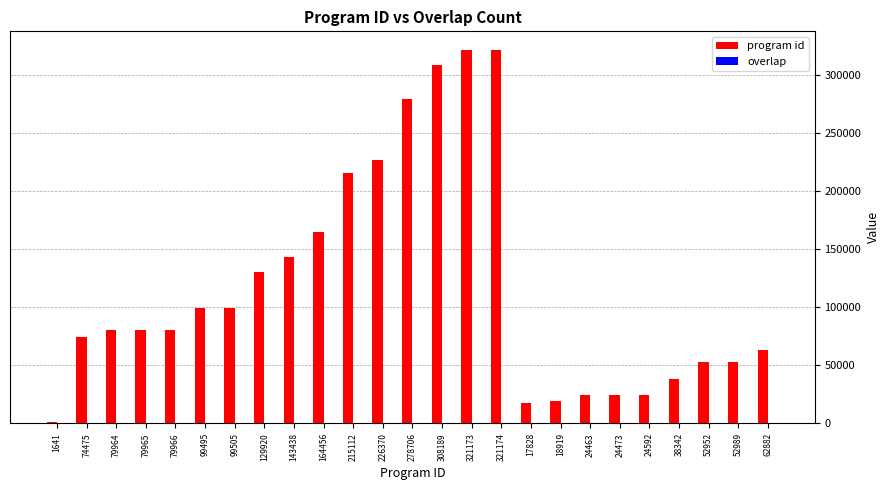

What is the sum of all program id values?

2940989